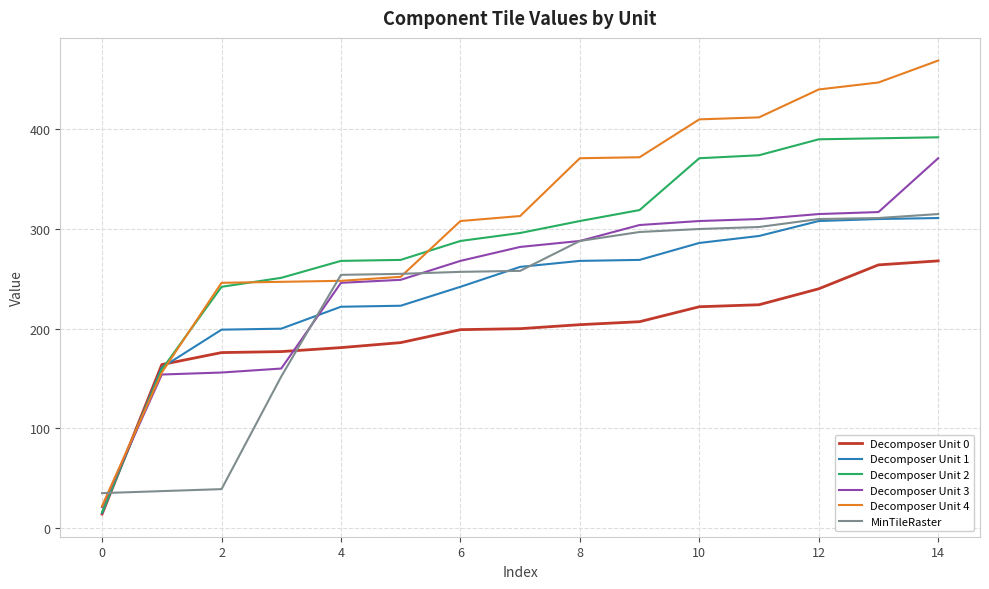

Which series has the widest spread of values?

Decomposer Unit 4